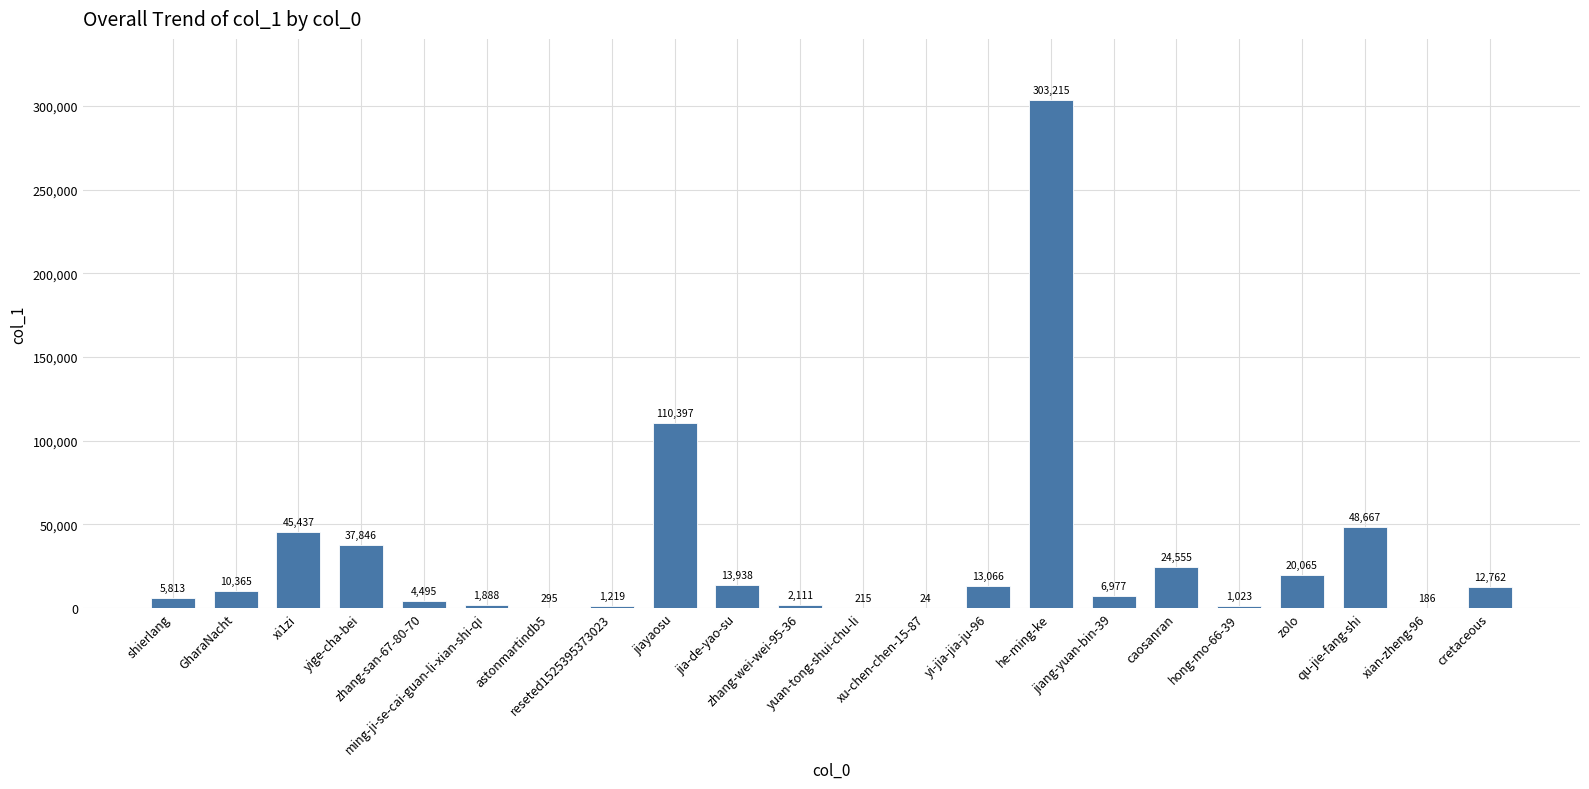

The value at yuan-tong-shui-chu-li is 215. True or false?

True